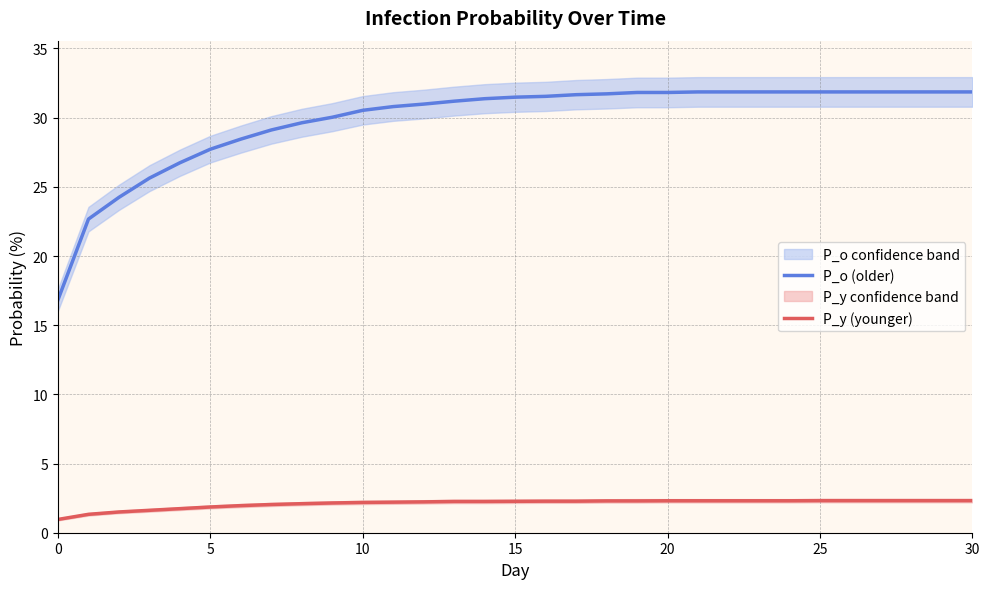

True or false: P_o (older) and P_y (younger) intersect in this chart.

False